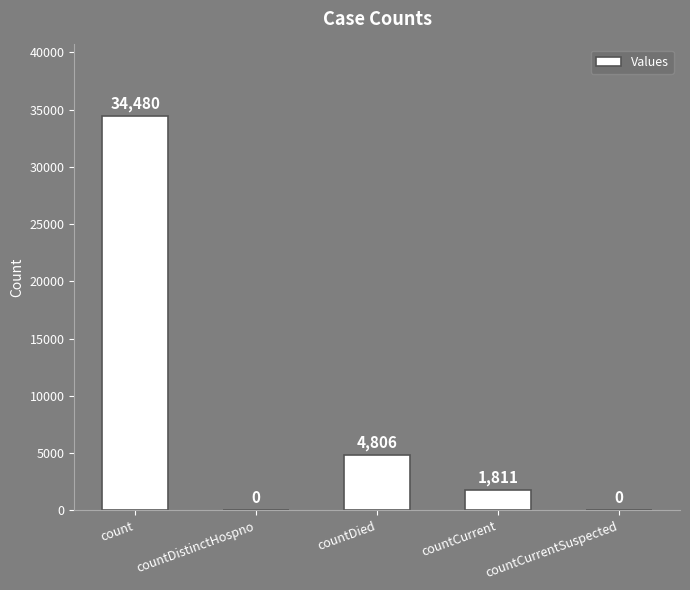

What is the change in value from countDistinctHospno to countDied?

+4806